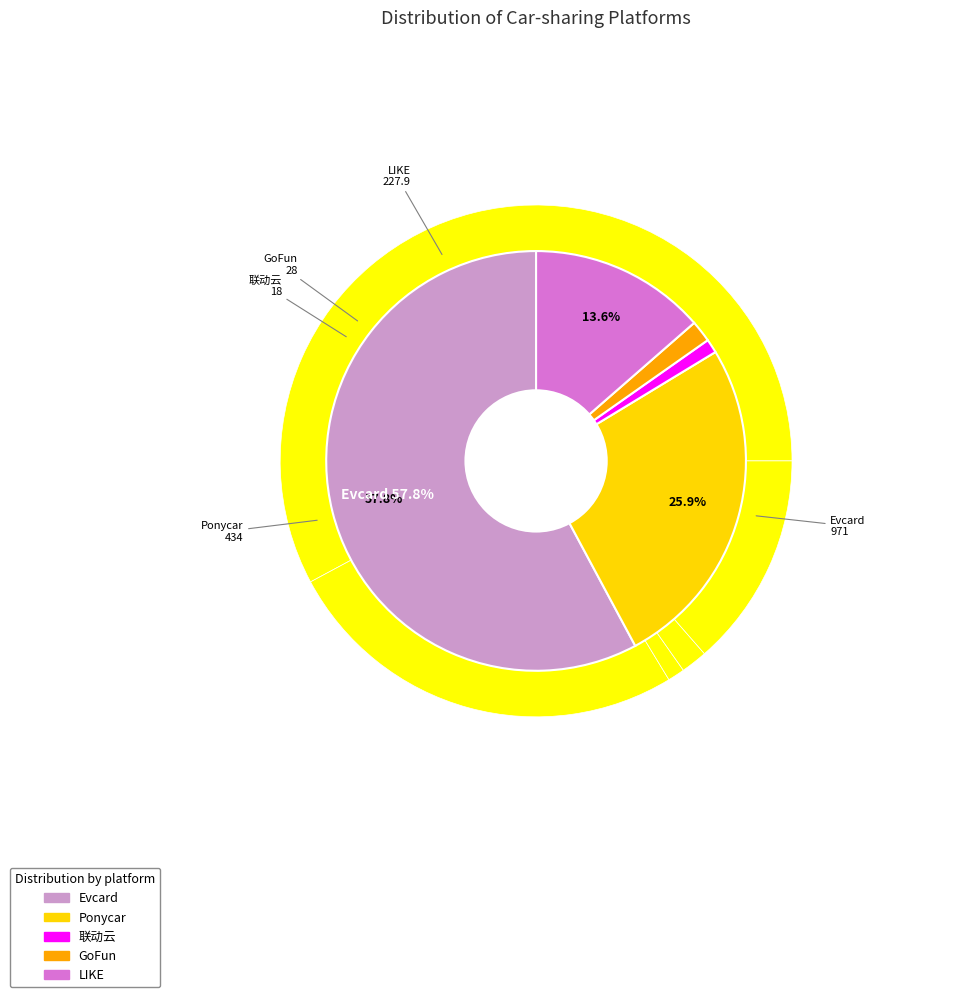

Combined, do Ponycar and LIKE account for over 50%?

No